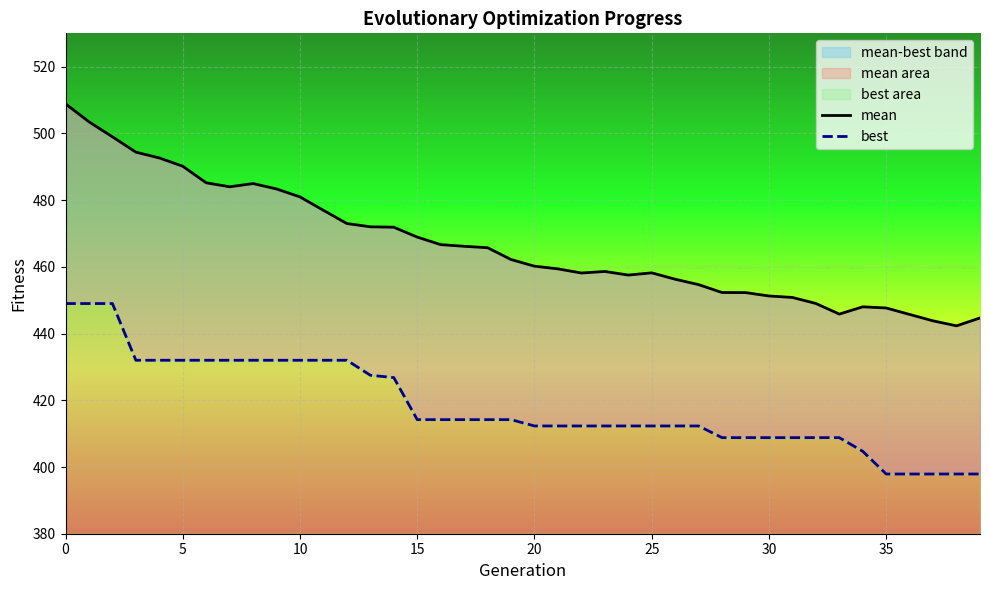

What value does the mean series have at 20?

460.2